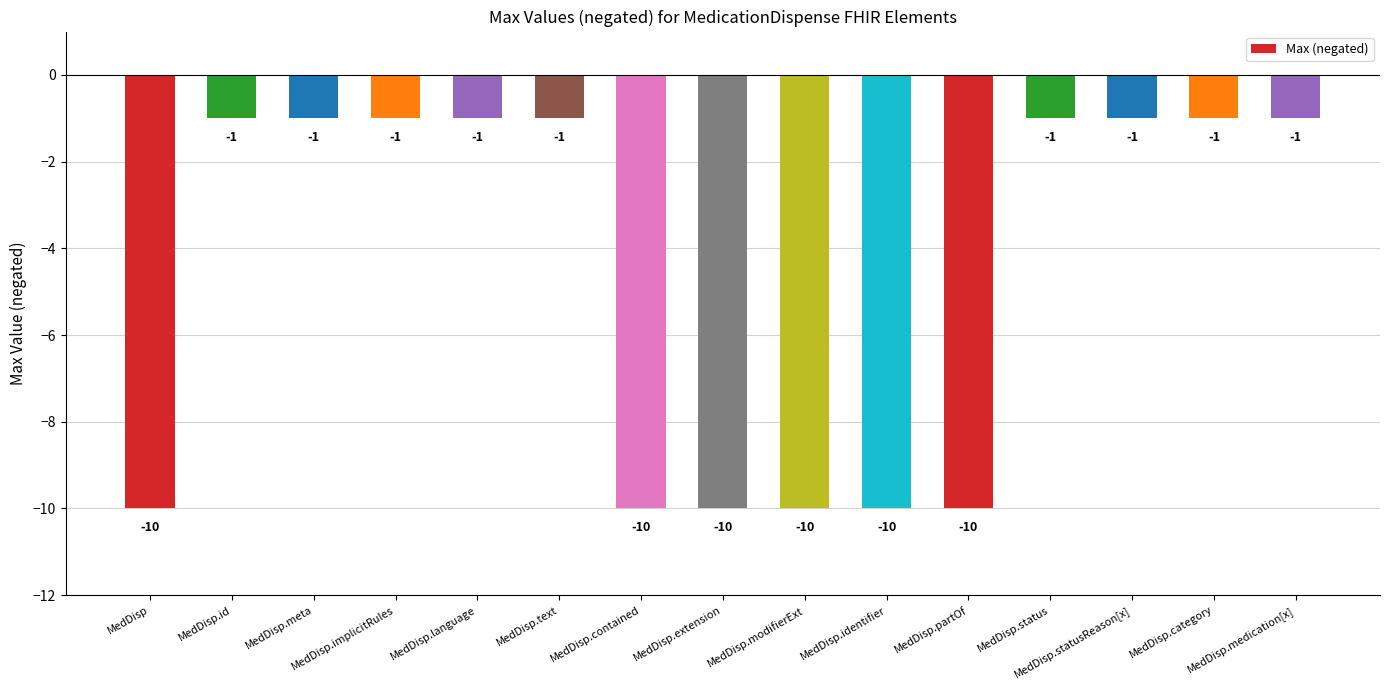

Which has a higher value, MedDisp.identifier or MedDisp.statusReason[x]?

MedDisp.statusReason[x]